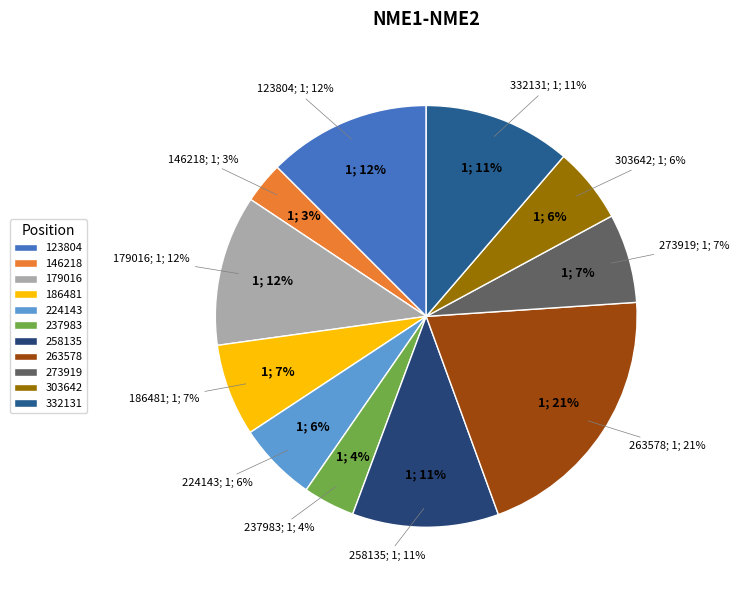

Does 224143 account for over 50% of the chart?

No